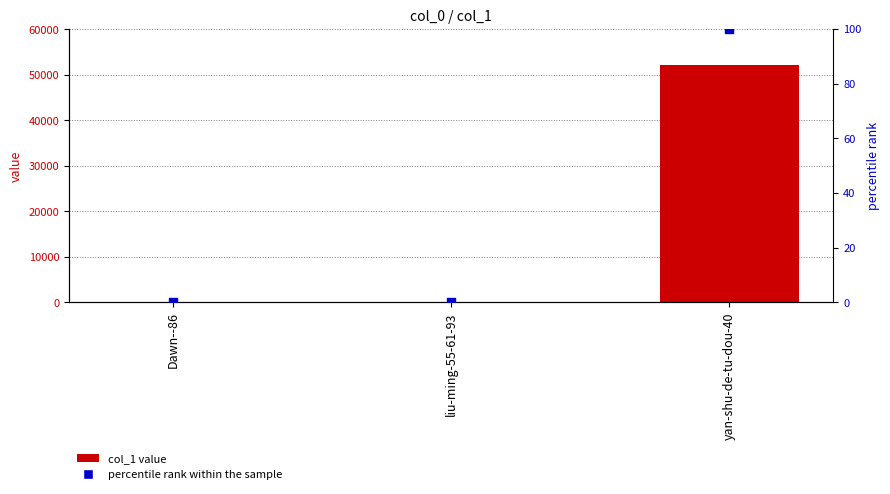

Which series has the largest total across all categories?

col_1 value